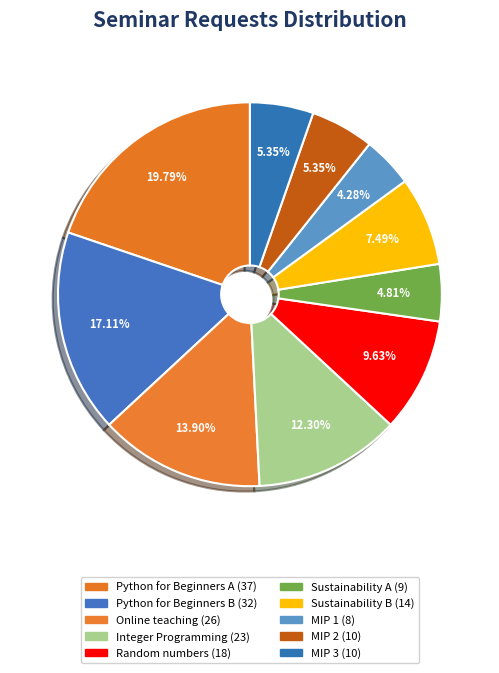

To the nearest percent, what is the average slice percentage?

10%